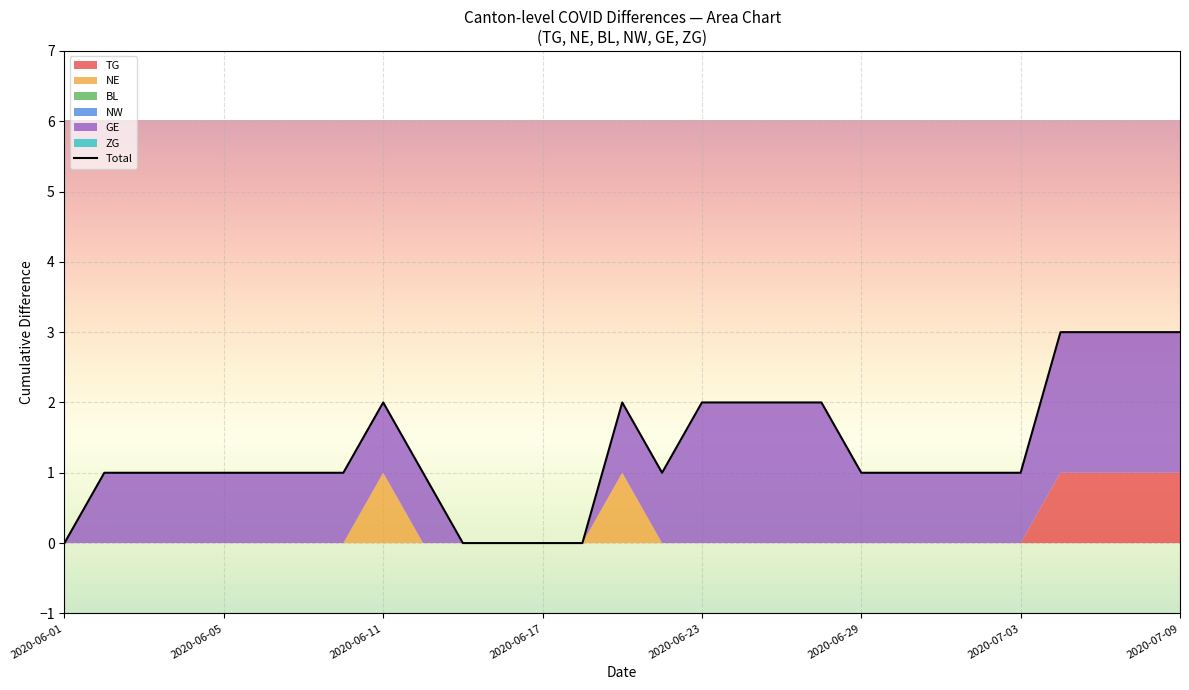

What is the average value?

1